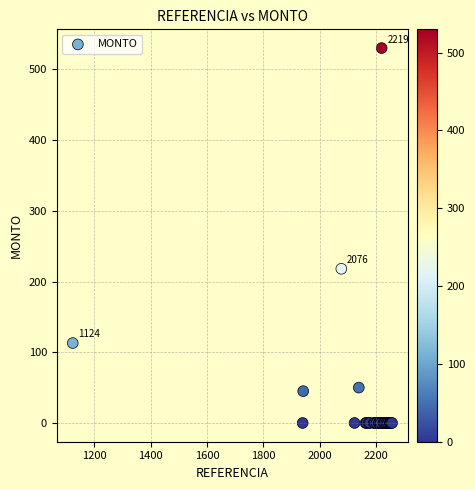

What Y value in the scatter plot is closest to 265?

218